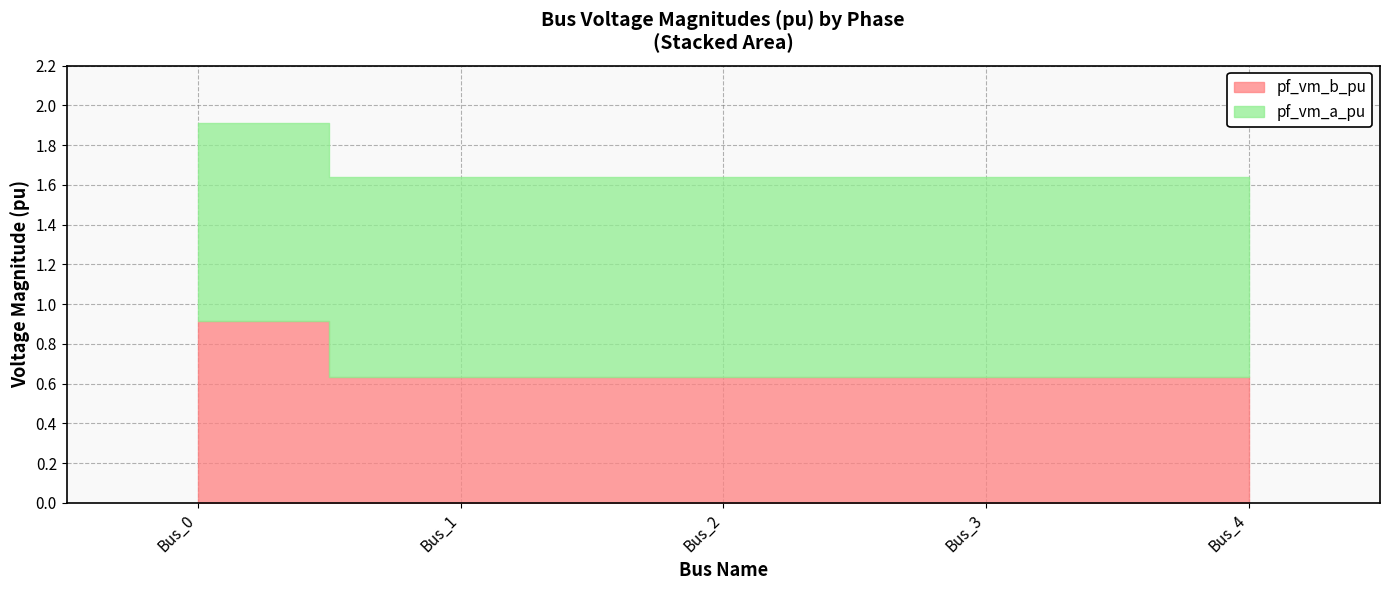

At which label is pf_vm_b_pu closest to 0?

Bus_1